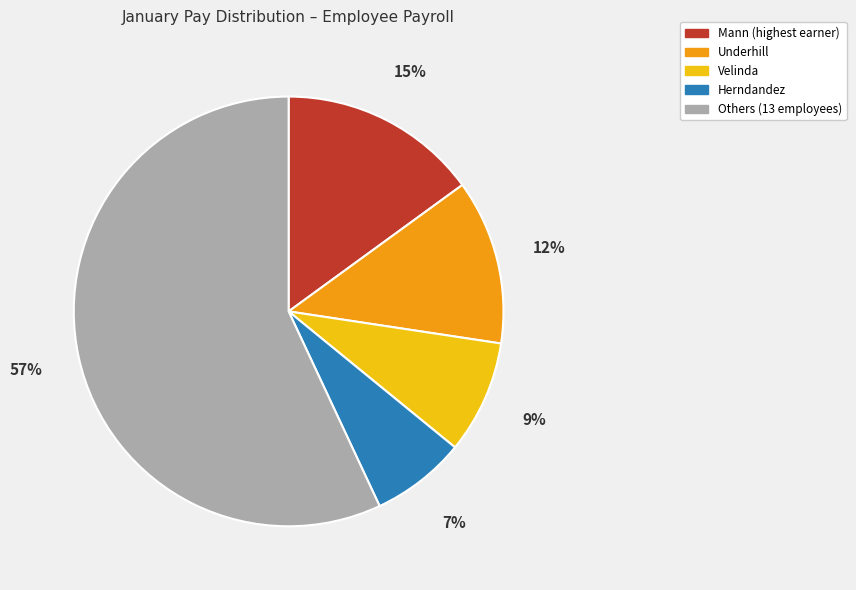

Is there any slice that represents more than half of the pie?

Yes